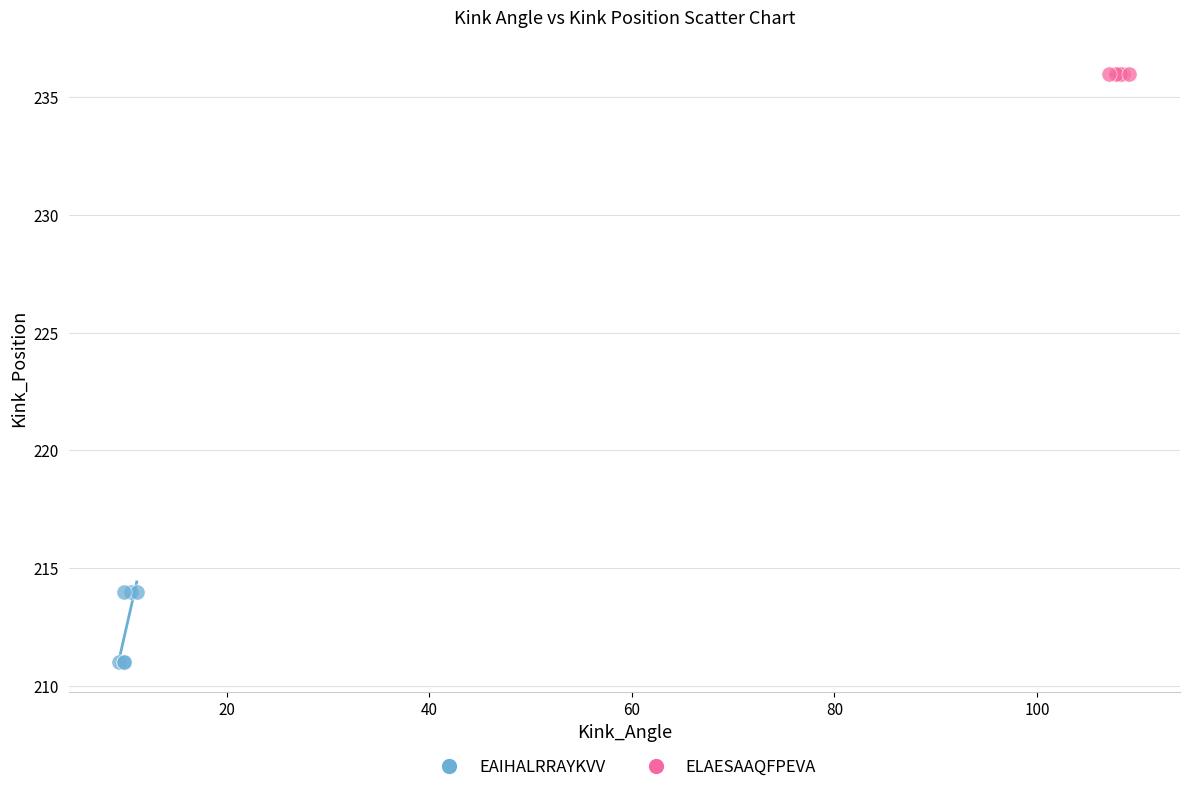

Which series reaches the maximum Y coordinate?

ELAESAAQFPEVA